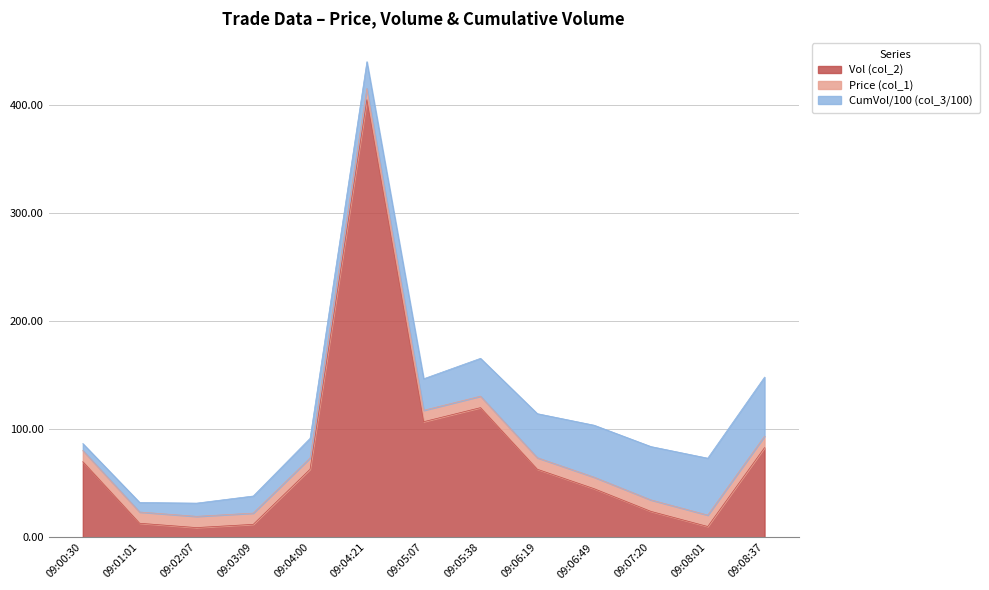

What is the total value across all series at 09:00:30?

86.8